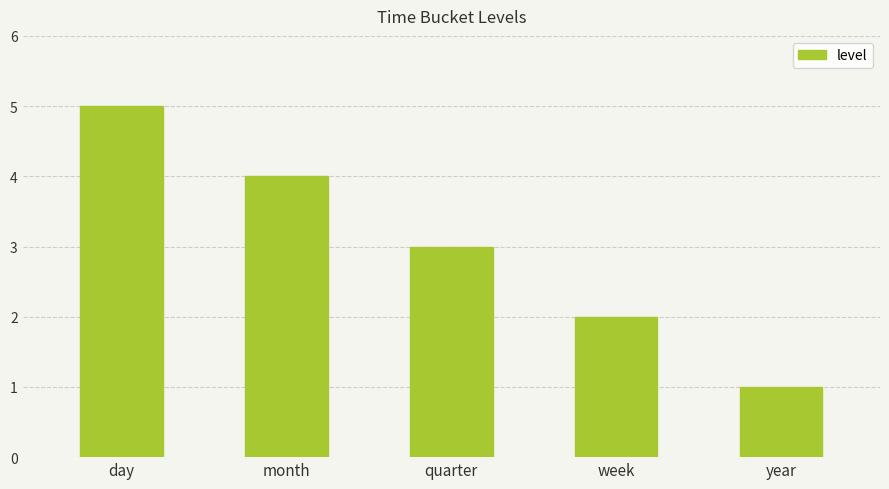

What is the smallest value displayed?

1